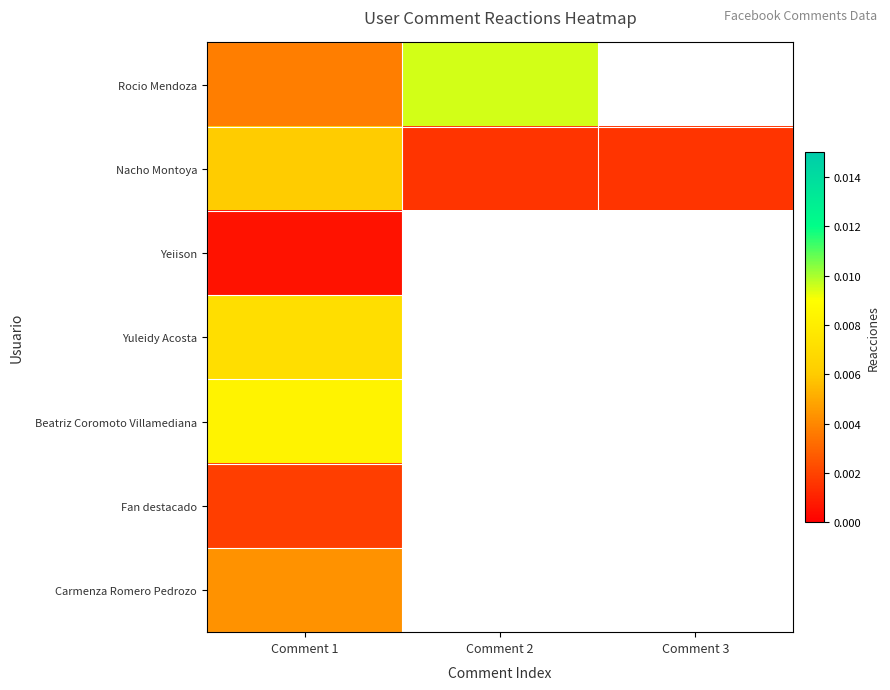

List the series in order of their peak value, highest first.

Rocio Mendoza, Beatriz Coromoto Villamediana, Yuleidy Acosta, Nacho Montoya, Carmenza Romero Pedrozo, Fan destacado, Yeiison